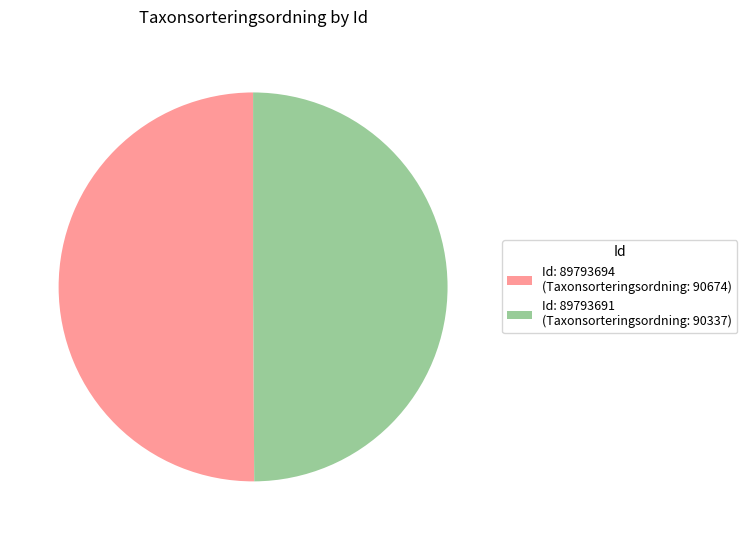

Combined, do Id: 89793694 (Taxonsorteringsordning: 90674) and Id: 89793691 (Taxonsorteringsordning: 90337) account for over 50%?

Yes